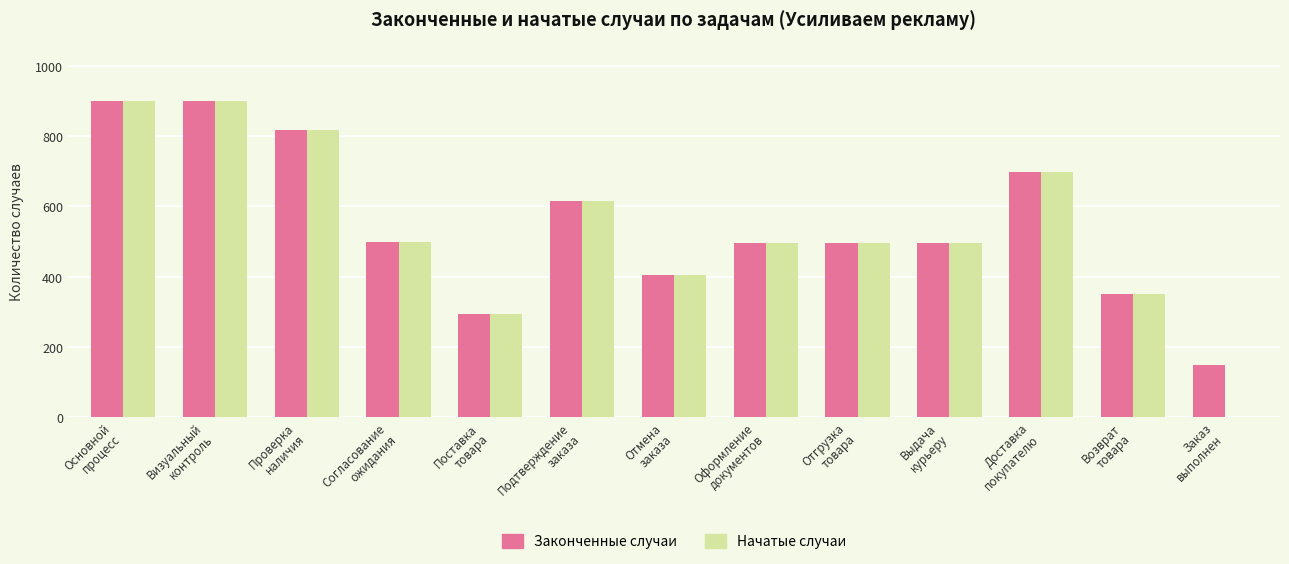

What is the sum of all Начатые случаи values?

6964